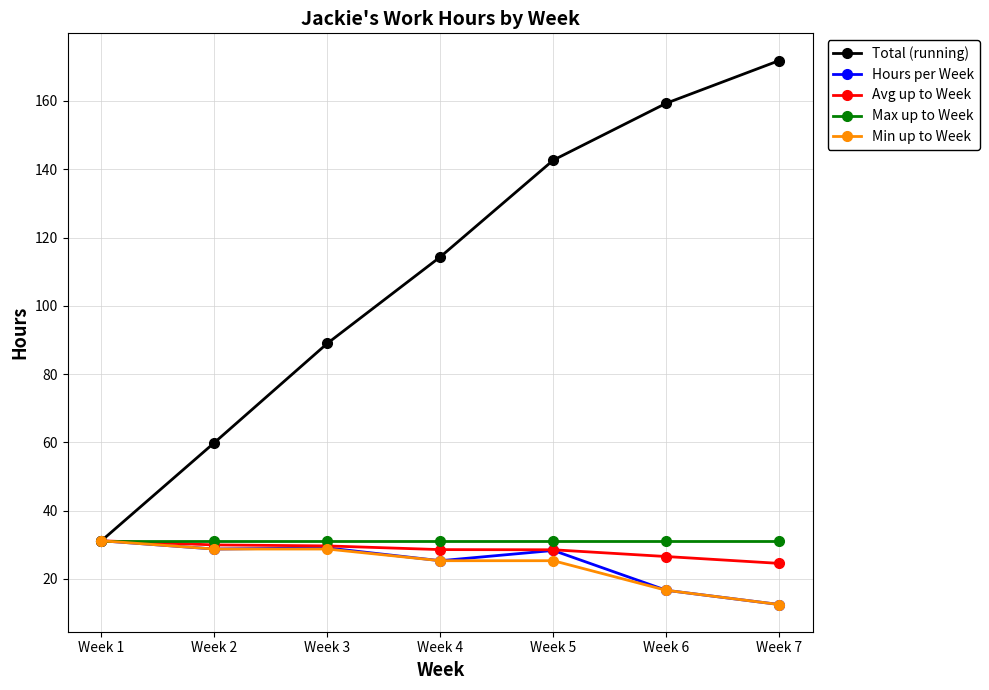

True or false: Total (running) has more than 1 points higher than both neighbors.

False